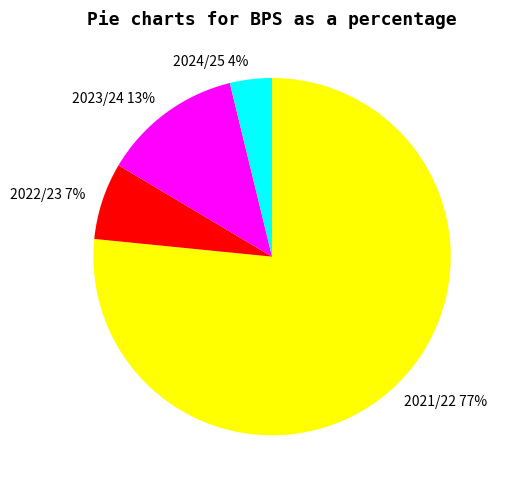

What is the largest slice in the pie chart?

2021/22